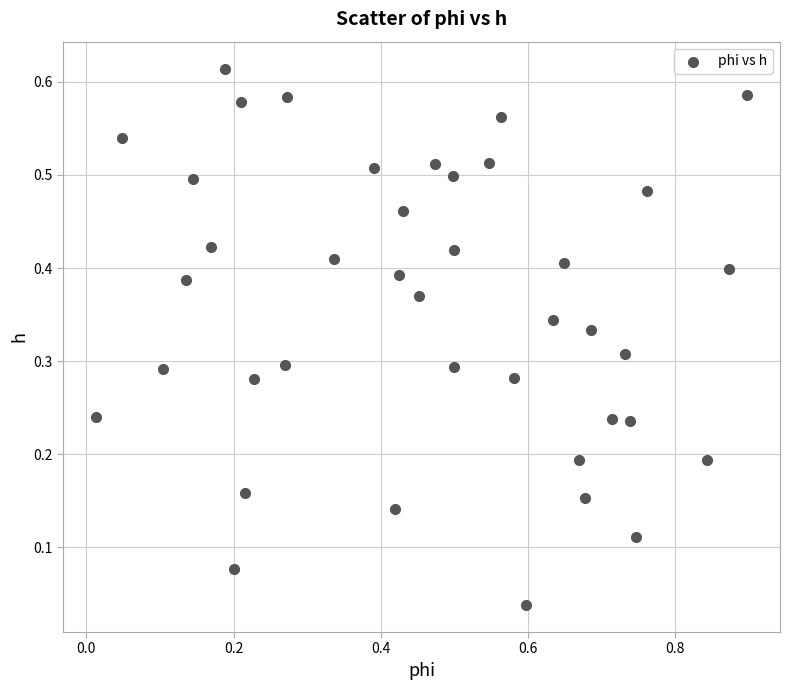

What is the range of X values (max minus min)?

0.9